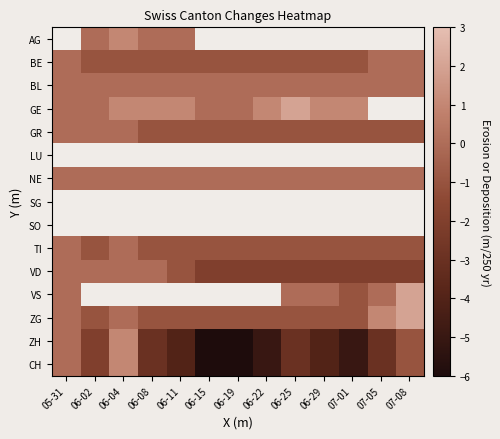

Rank the categories by ZH value from highest to lowest.

06-04, 05-31, 07-08, 06-02, 06-08, 06-25, 07-05, 06-11, 06-29, 06-22, 07-01, 06-15, 06-19